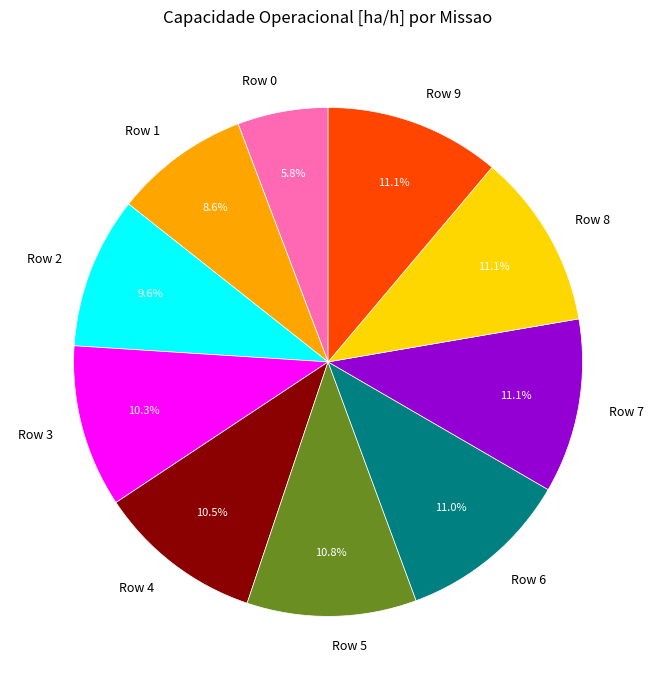

What percentage is the Row 7 slice, to the nearest percent?

11%